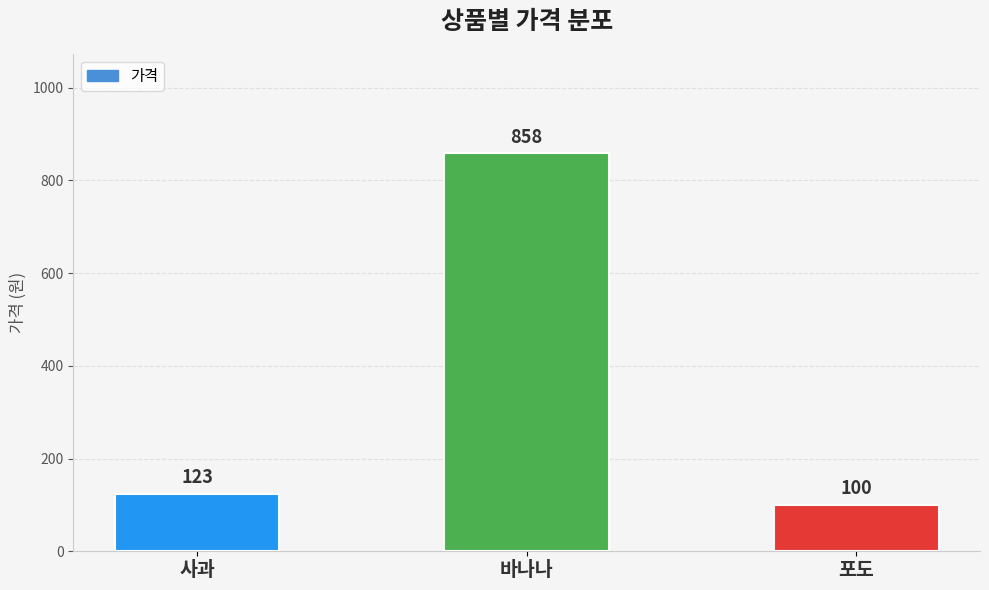

Is it true that the value at 사과 is 123?

True